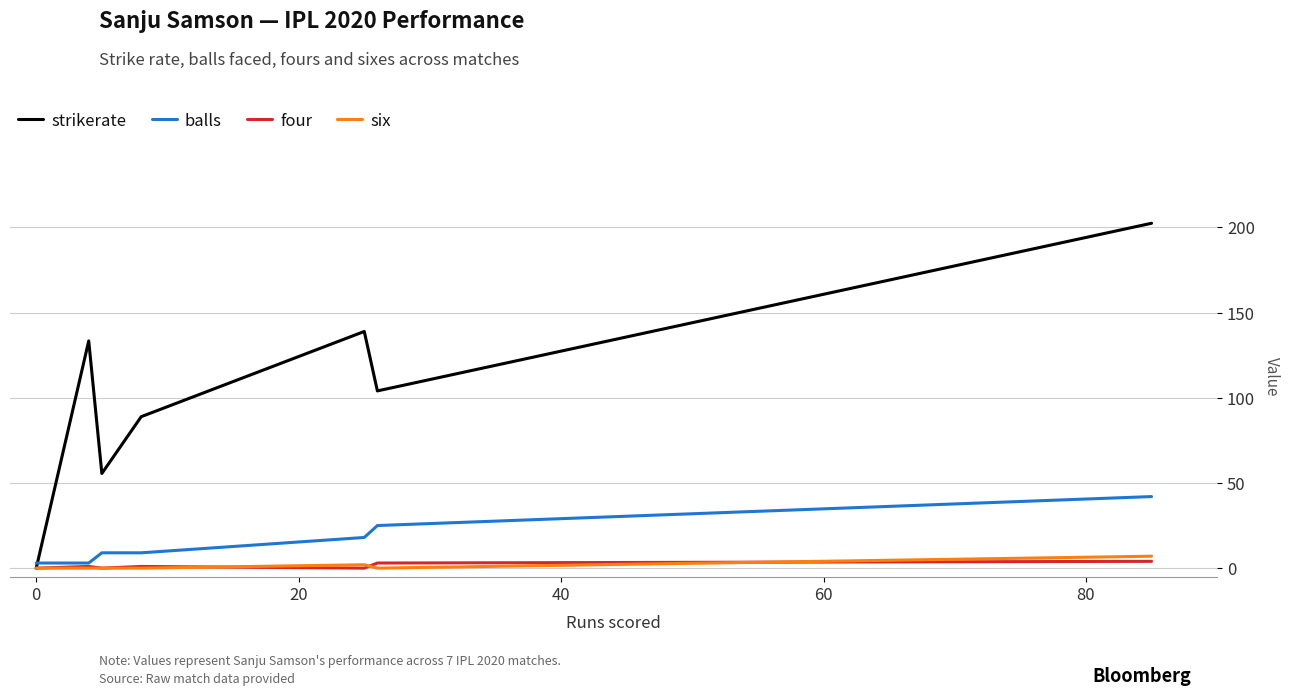

In four, how many points are lower than both neighbors (excluding endpoints)?

2